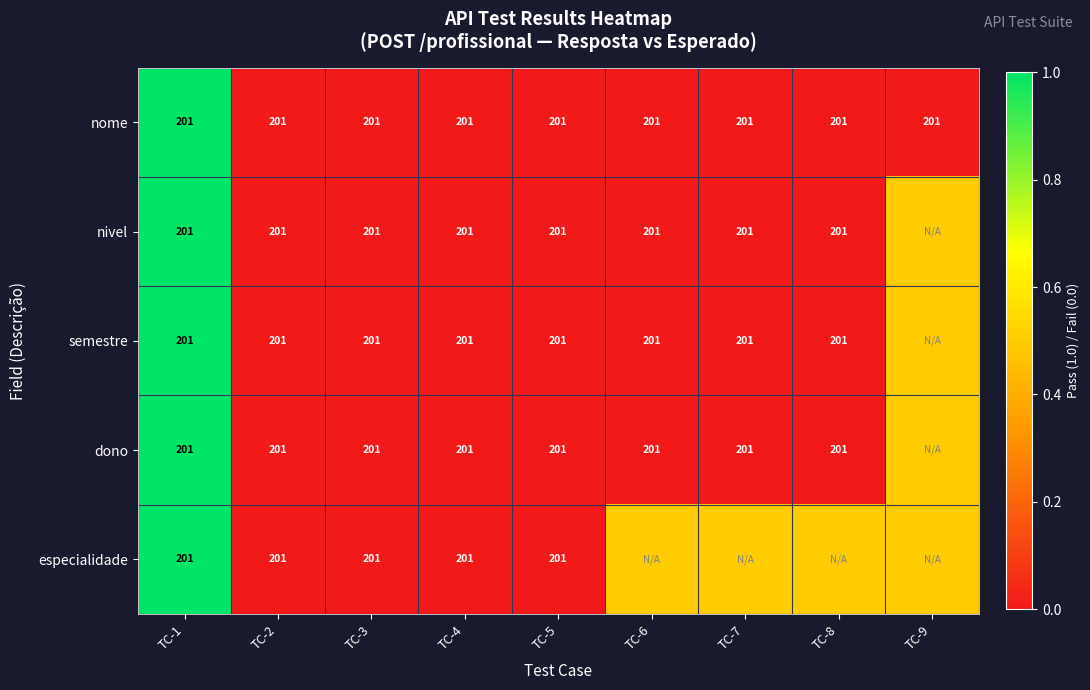

What is the total value across all series at TC-2?

1005.0